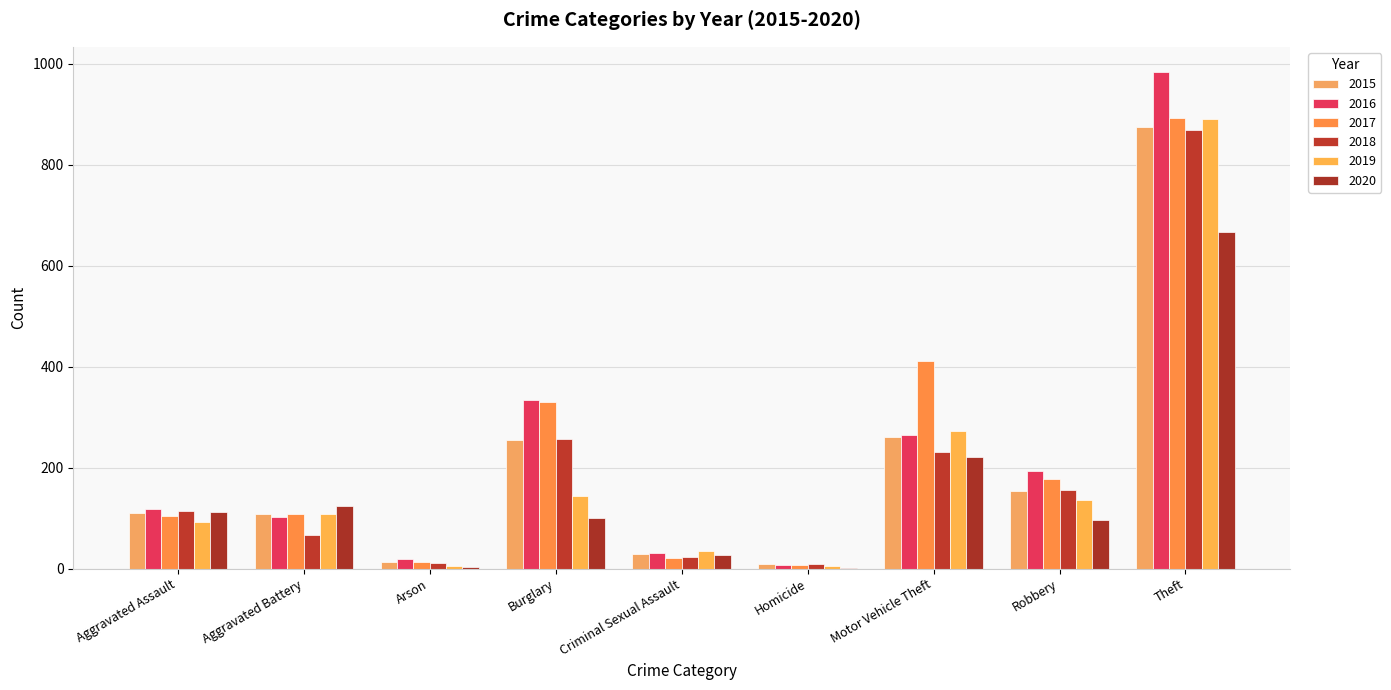

Reading right to left, list all the values displayed in this chart.

2015: 874	154	261	9	29	254	13	108	110
2016: 984	194	265	7	30	333	20	102	118
2017: 892	178	411	8	21	329	14	108	105
2018: 868	155	231	10	23	257	12	67	115
2019: 891	135	273	5	35	143	5	108	92
2020: 666	97	221	2	27	100	4	125	113